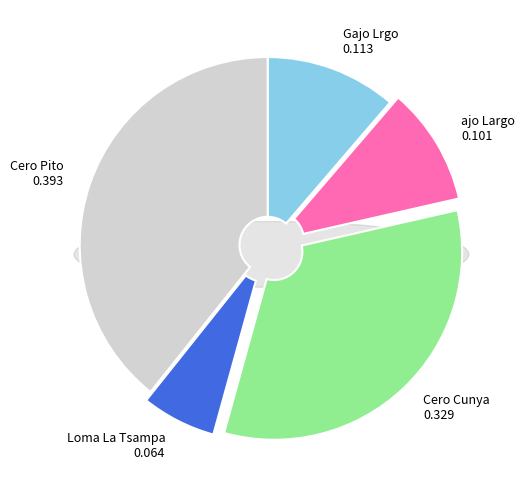

Combined, do ajo Largo and Loma La Tsampa account for over 50%?

No